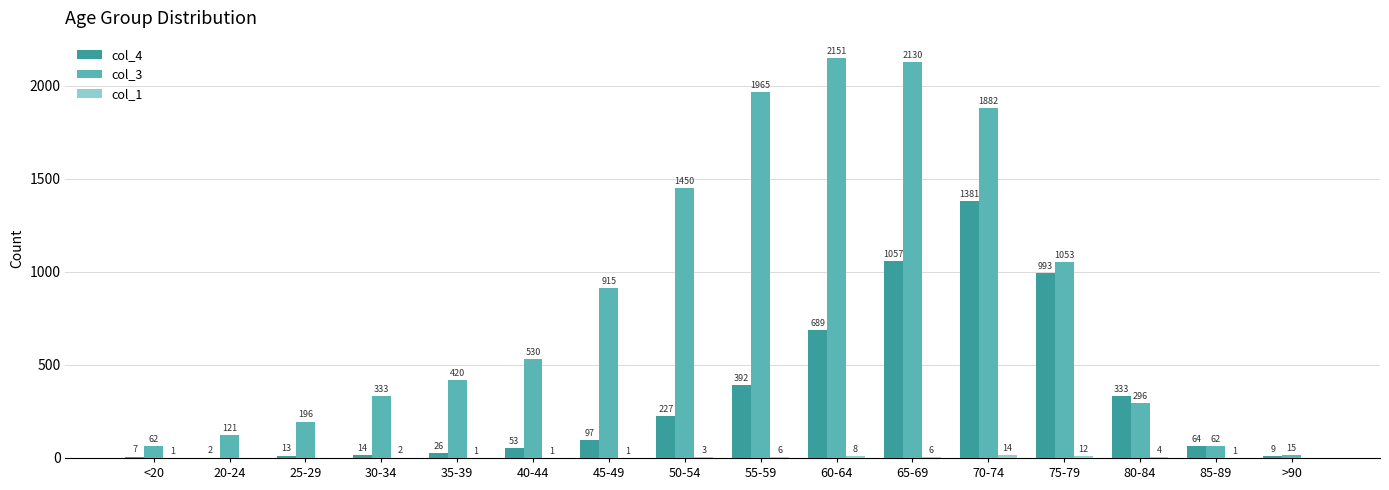

Are the bars grouped side by side (vs. stacked)?

Yes